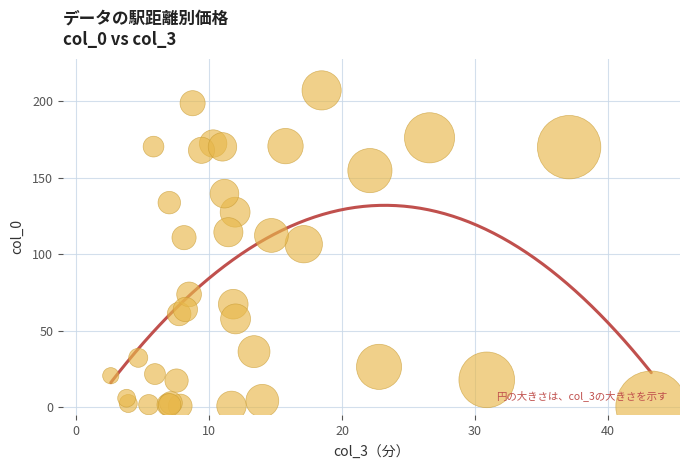

What Y value in the scatter plot is closest to 103?

106.6